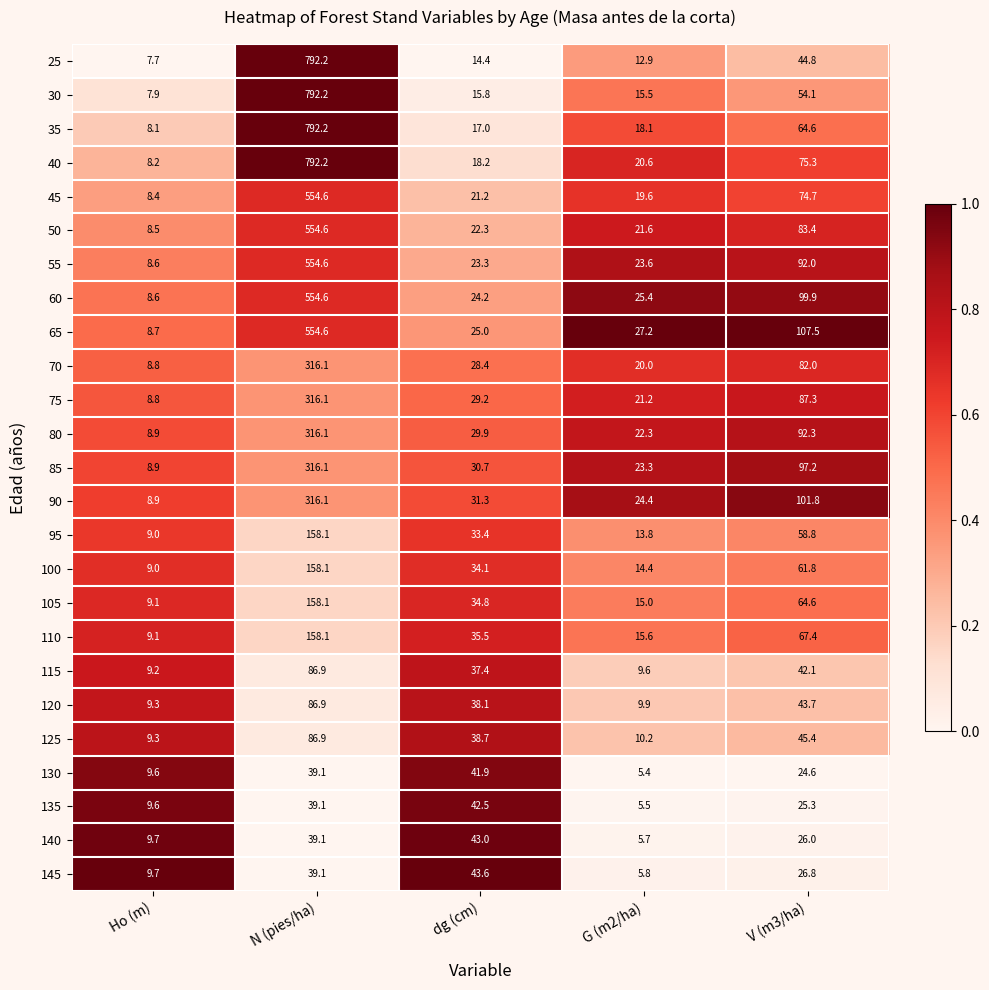

What is the difference between the maximum and minimum values in the 60 series?

546.0